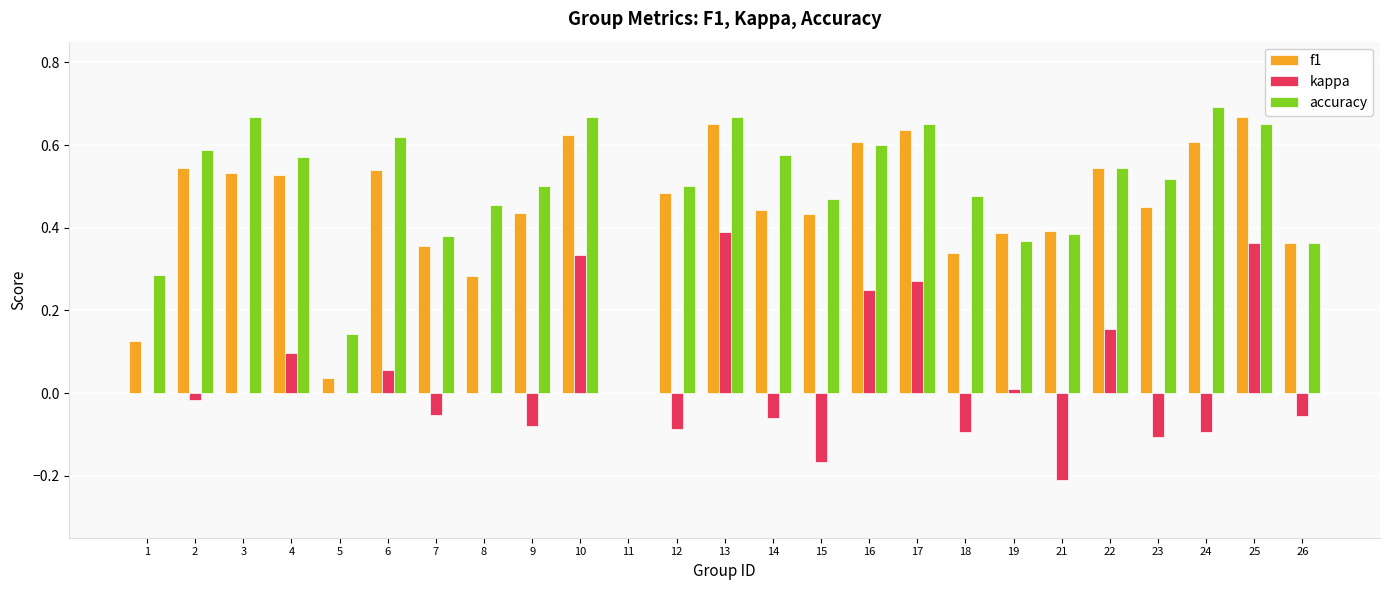

Which category has the highest value across all series?

24